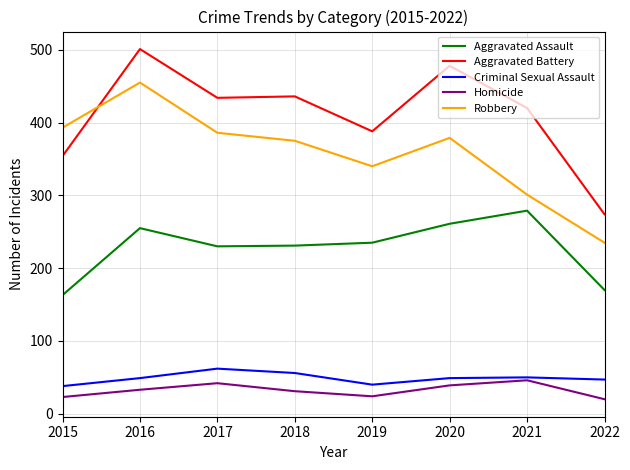

Which category has the highest value across all series?

2016